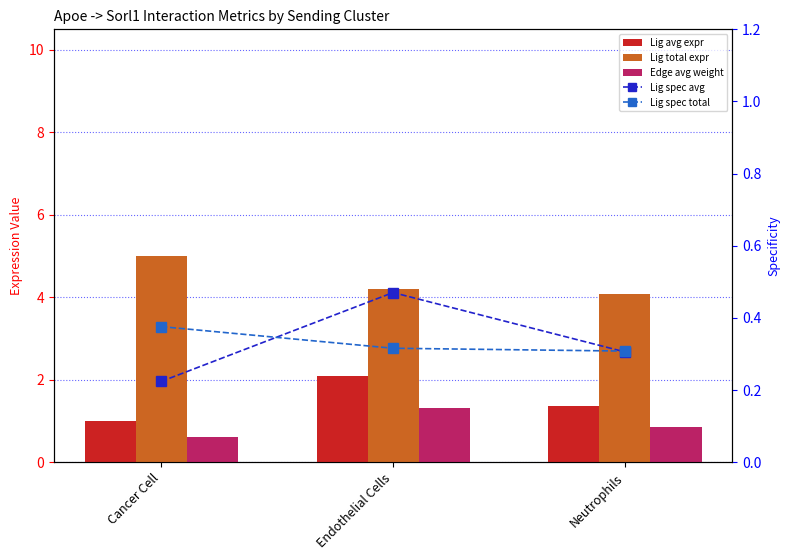

What is the difference between the second highest and minimum values in the Ligand average expression value series?

0.4